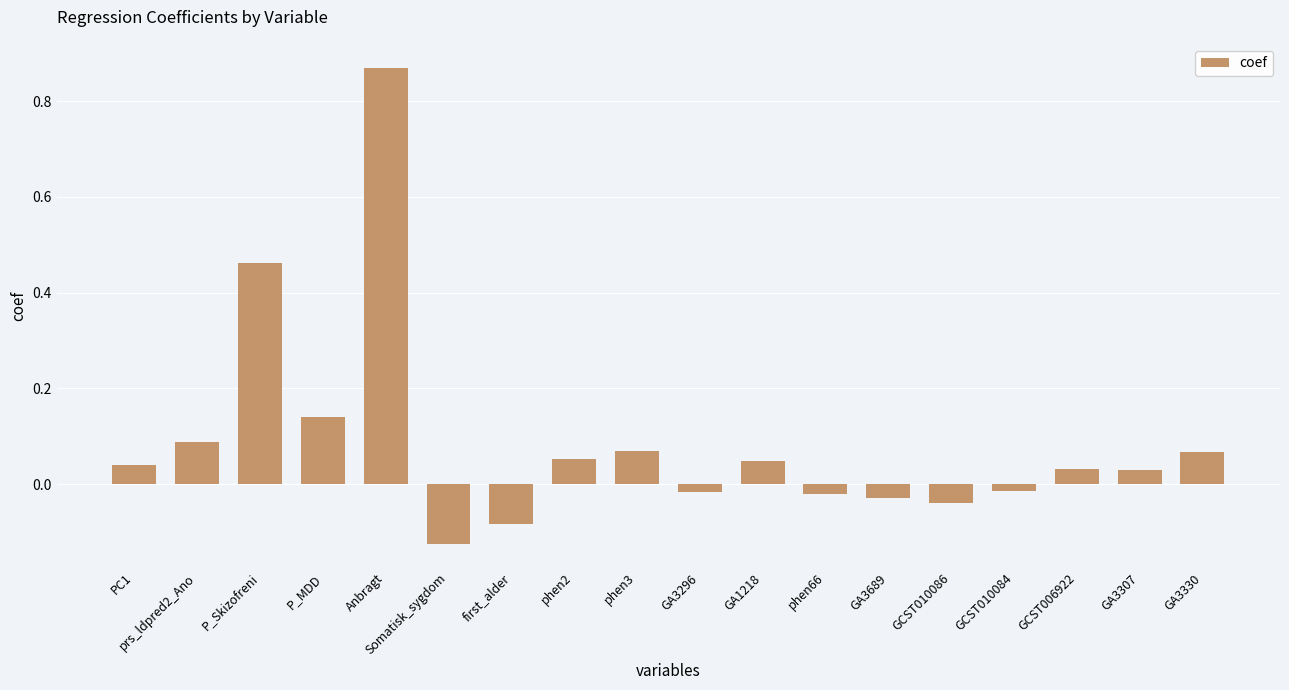

How many positive values are there?

11